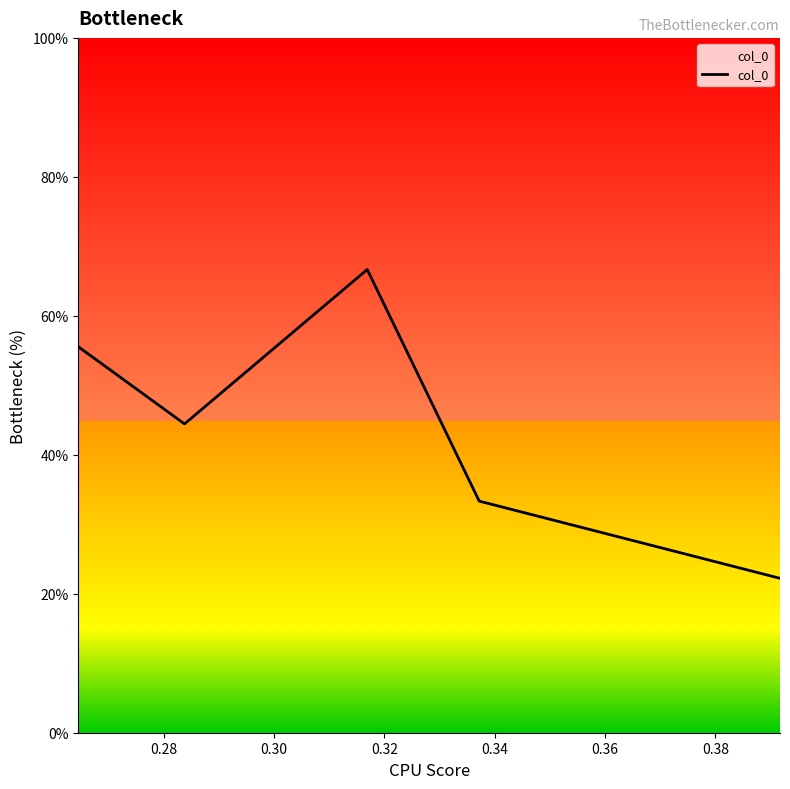

How many interior local valleys (lower than both neighbors) does the data have?

1